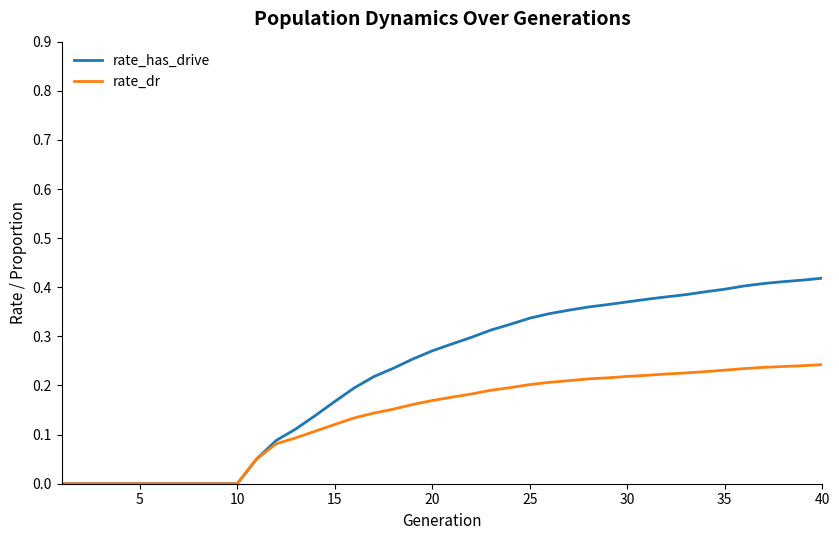

Count the rate_dr values in the range 0 to 1.

40